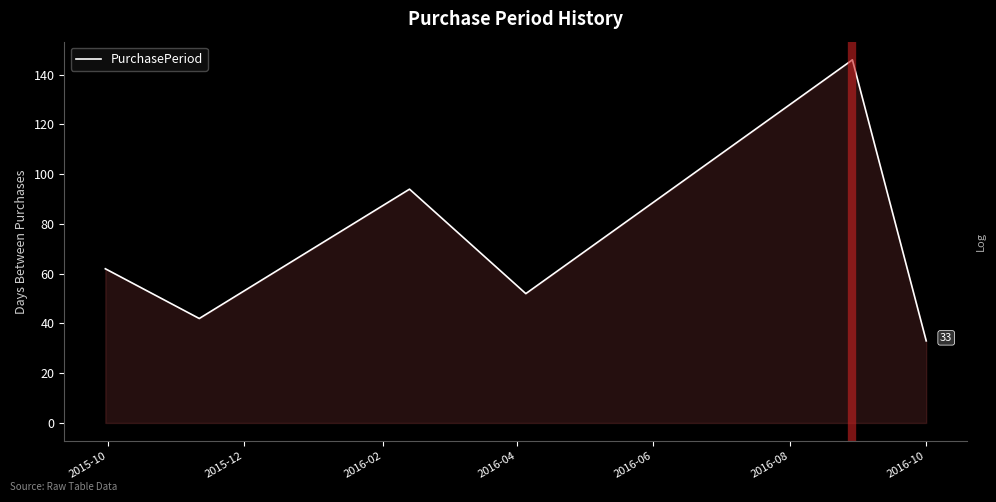

What is the maximum value shown in the chart?

146